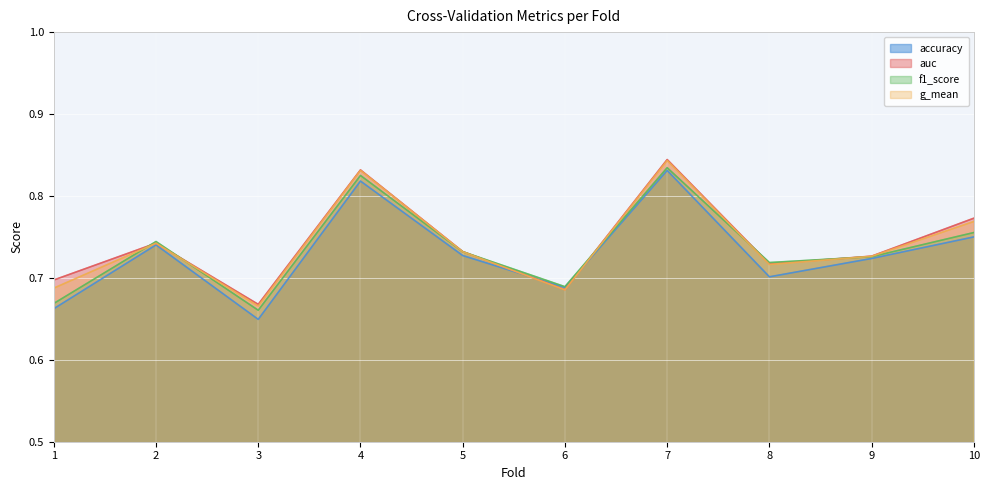

Reading left to right, list all the values displayed in this chart.

accuracy: 0.7	0.7	0.6	0.8	0.7	0.7	0.8	0.7	0.7	0.8
auc: 0.7	0.7	0.7	0.8	0.7	0.7	0.8	0.7	0.7	0.8
f1_score: 0.7	0.7	0.7	0.8	0.7	0.7	0.8	0.7	0.7	0.8
g_mean: 0.7	0.7	0.7	0.8	0.7	0.7	0.8	0.7	0.7	0.8